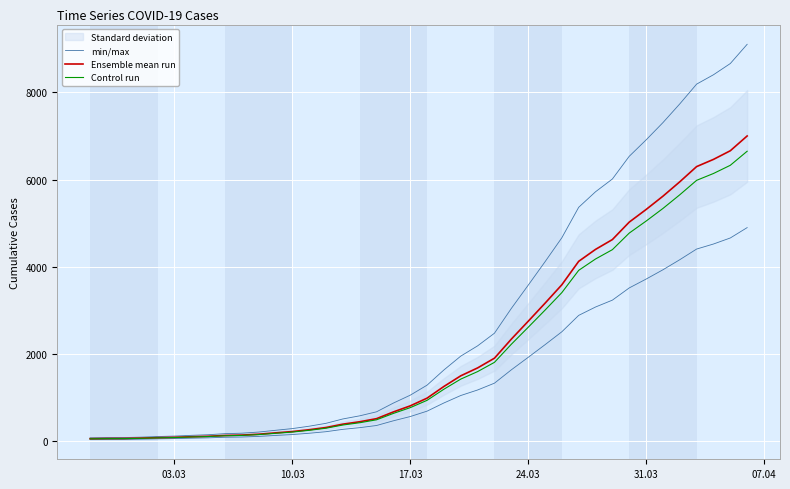

True or false: Control run and Ensemble mean run cross at least once.

False